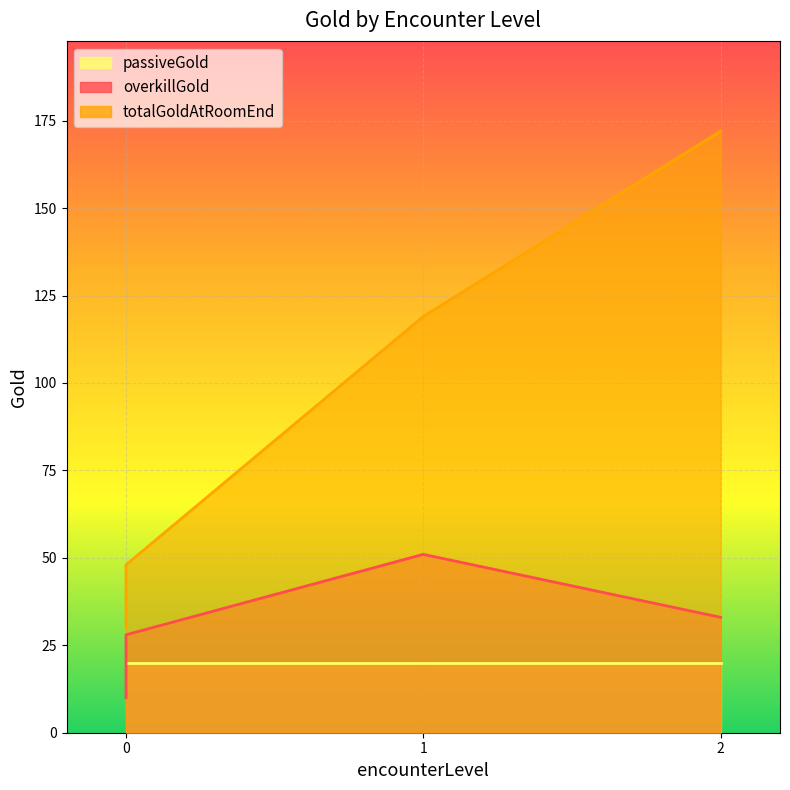

How many values in the overkillGold series exceed 33?

1